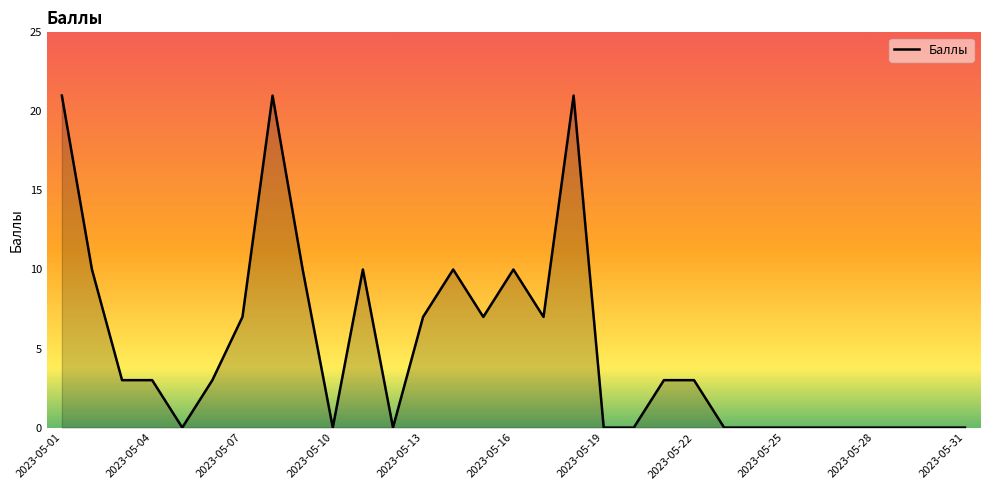

Reading left to right, transcribe all the data shown in this chart.

21	10	3	3	0	3	7	21	10	0	10	0	7	10	7	10	7	21	0	0	3	3	0	0	0	0	0	0	0	0	0